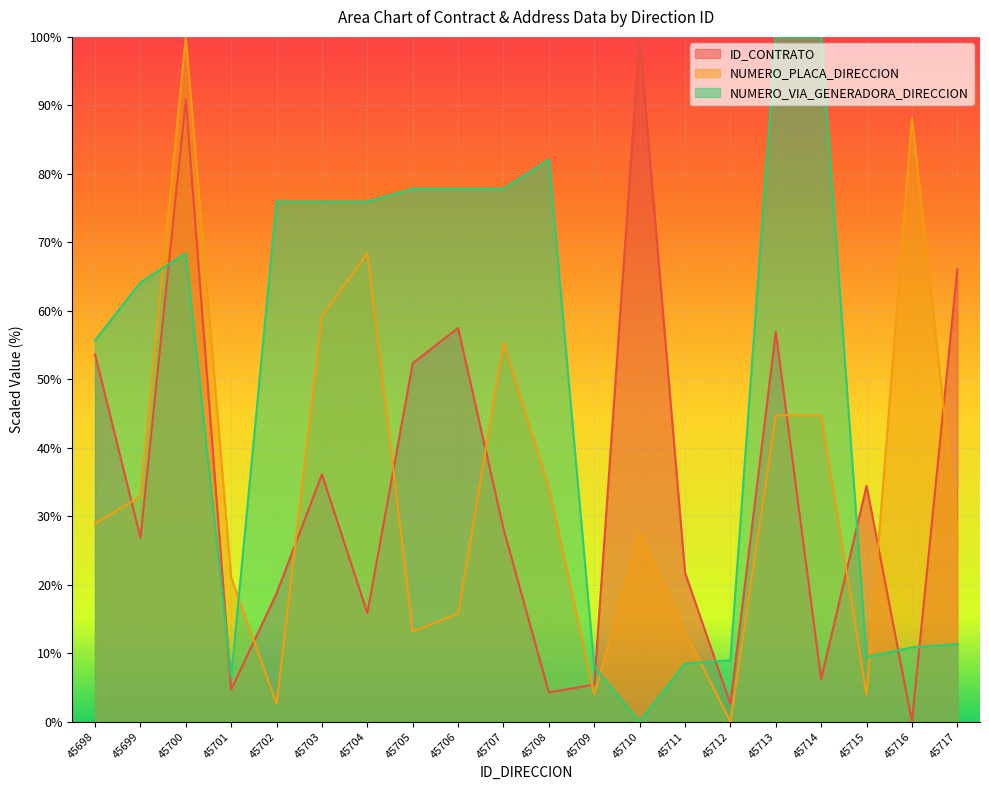

Reading left to right, extract all data points from this chart.

ID_CONTRATO: 53.6	26.9	90.8	4.7	18.7	36.1	15.8	52.3	57.5	28.2	4.3	5.4	100.0	21.8	2.6	56.9	6.2	34.4	0.0	66.1
NUMERO_PLACA_DIRECCION: 28.9	32.9	100.0	21.1	2.6	59.2	68.4	13.2	15.8	55.3	34.2	3.9	27.6	13.2	0.0	44.7	44.7	3.9	88.2	27.6
NUMERO_VIA_GENERADORA_DIRECCION: 55.7	64.2	68.4	6.6	75.9	75.9	75.9	77.8	77.8	77.8	82.1	8.0	0.0	8.5	9.0	100.0	100.0	9.4	10.8	11.3